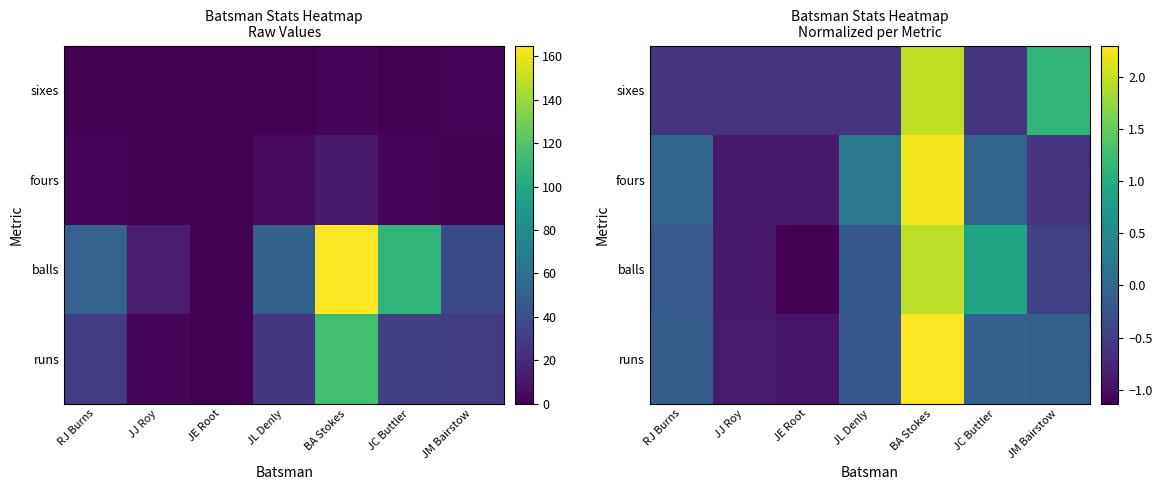

What is the spread (max minus min) of values at BA Stokes?

0.3